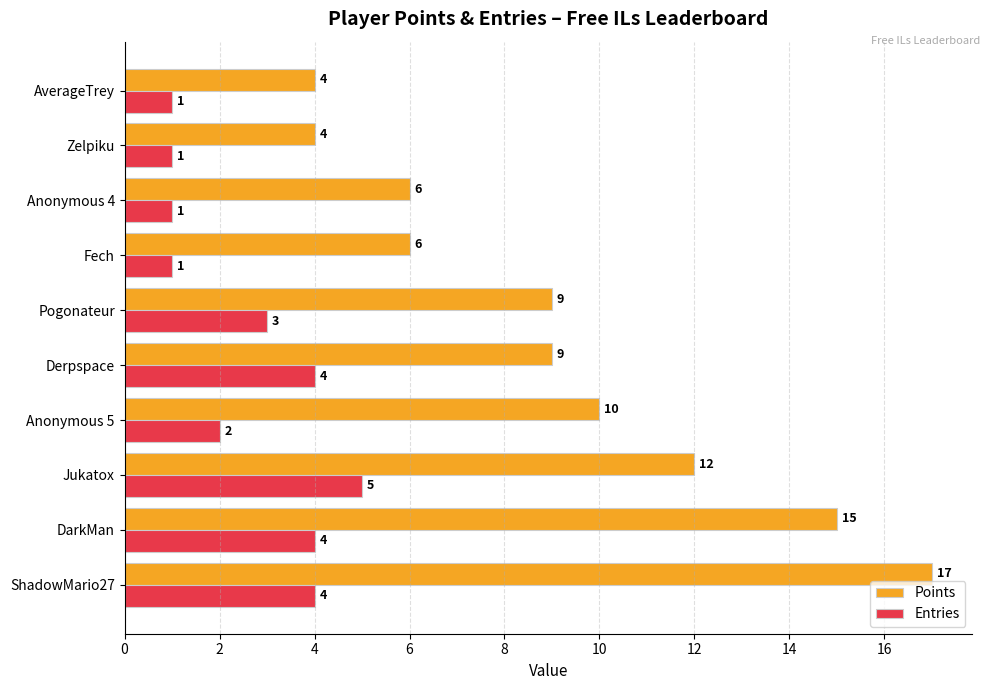

Read the Points value at Anonymous 5.

10